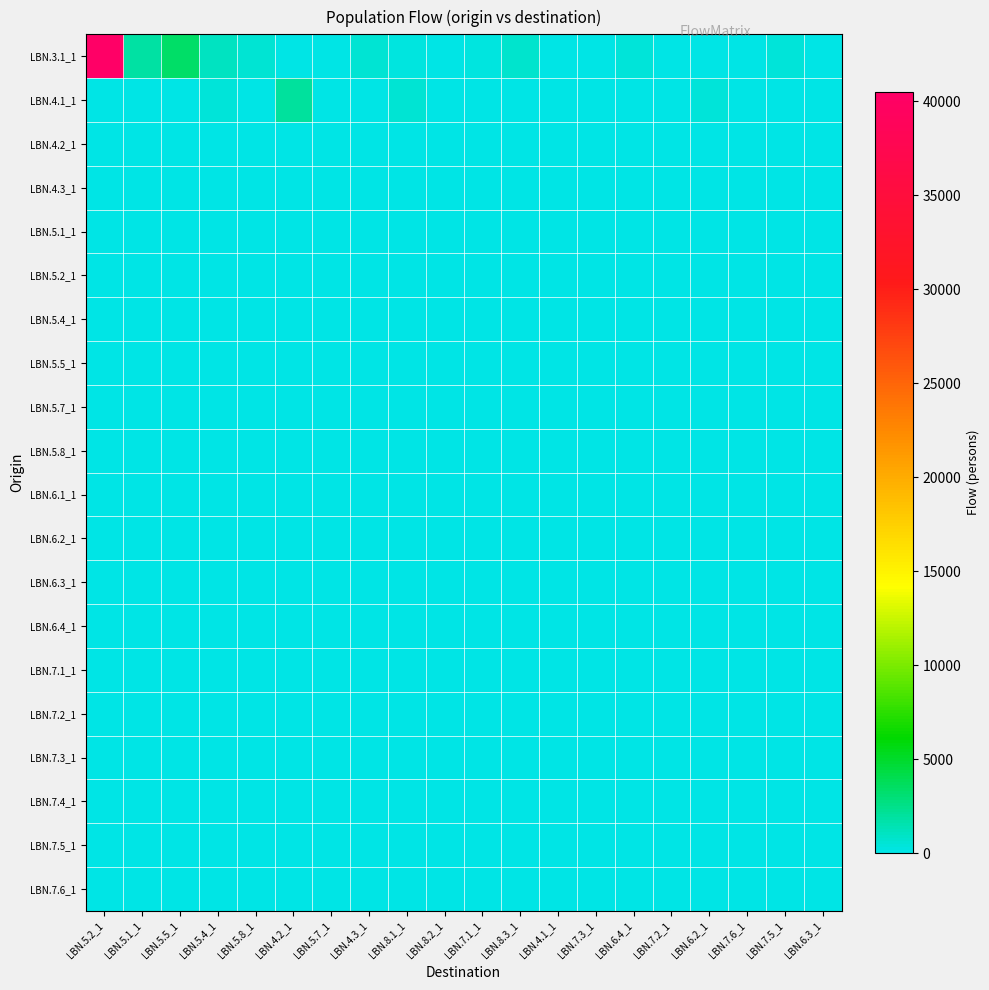

Which series has the largest total across all categories?

LBN.3.1_1